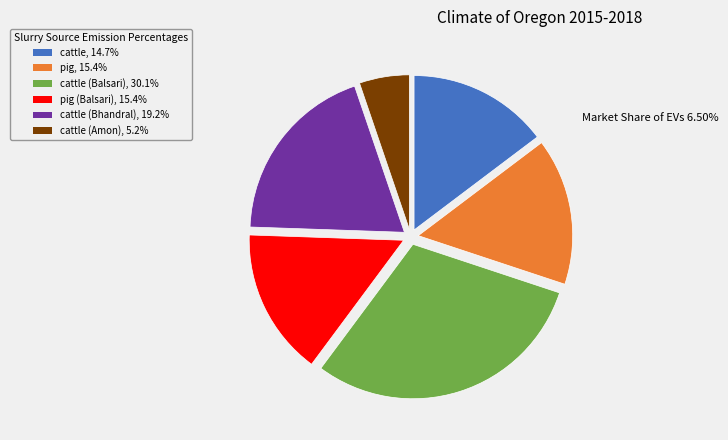

Is there a majority slice in this chart?

No